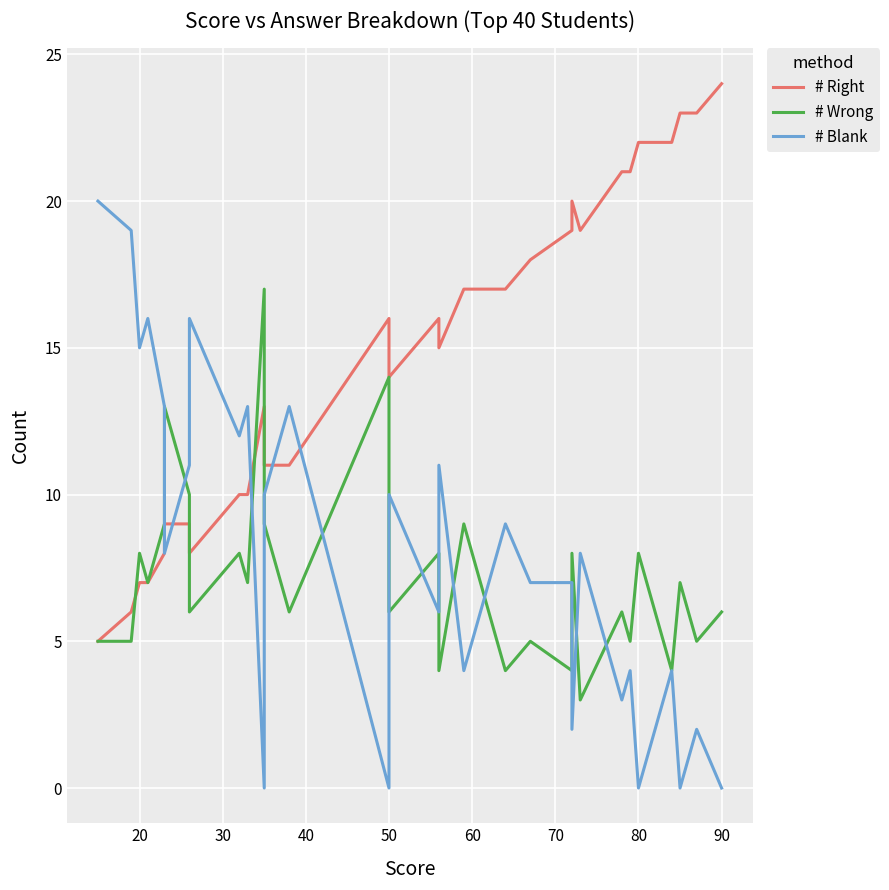

How many times do # Wrong and # Right cross each other?

4